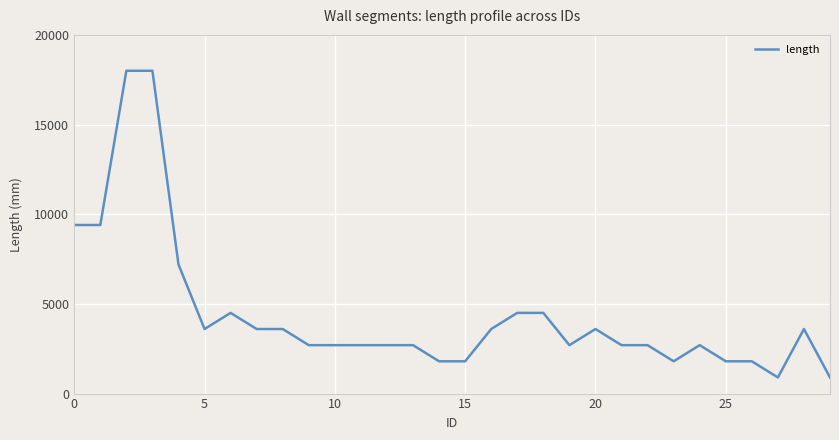

What is the minimum value shown in the chart?

900